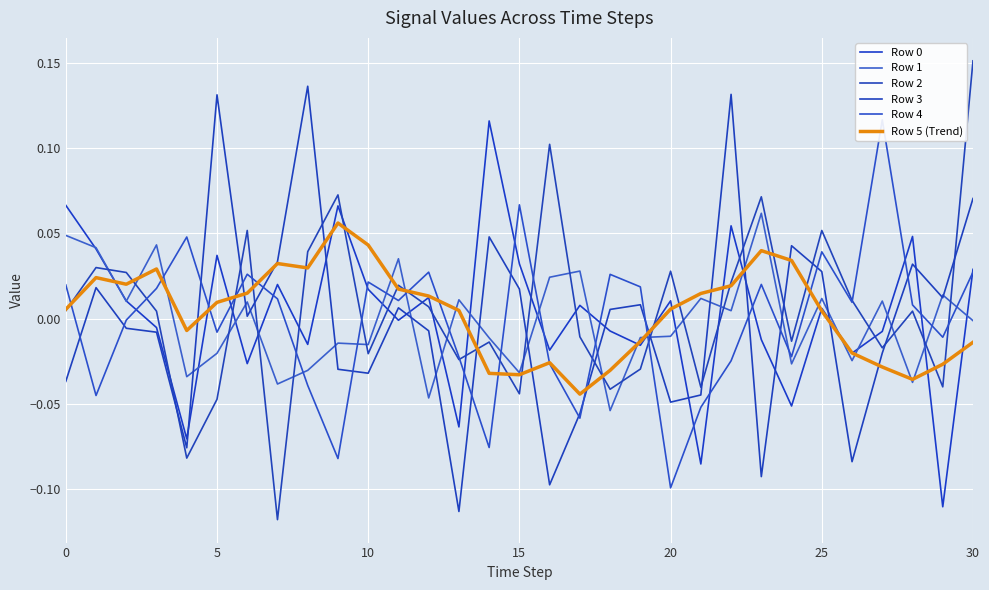

True or false: Row 5 (Trend) and Row 0 cross at least once.

True